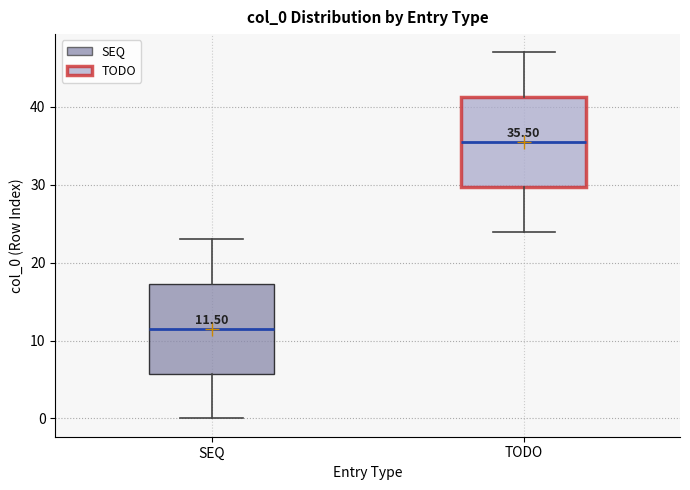

Which box's median line is the highest?

TODO